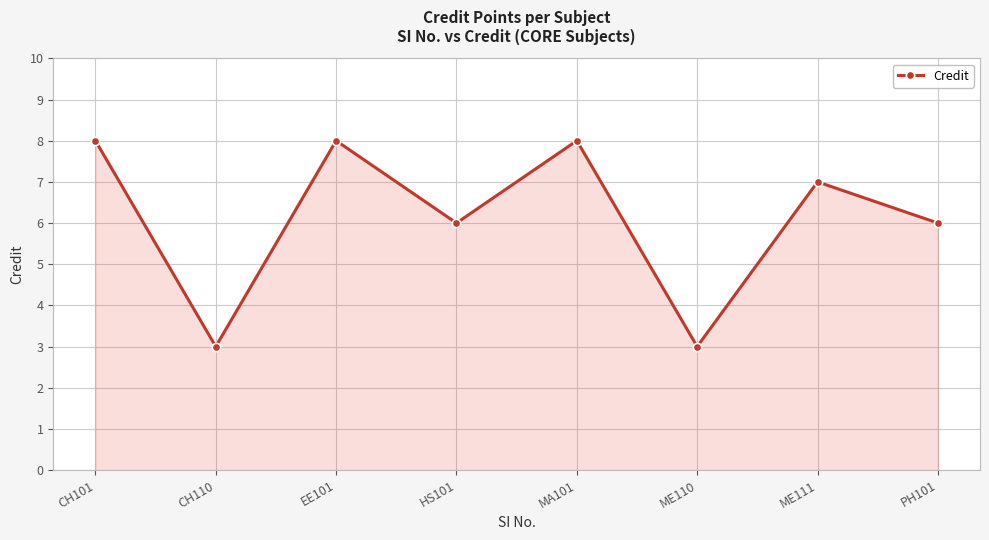

Is it true that the value at ME110 is 3?

True